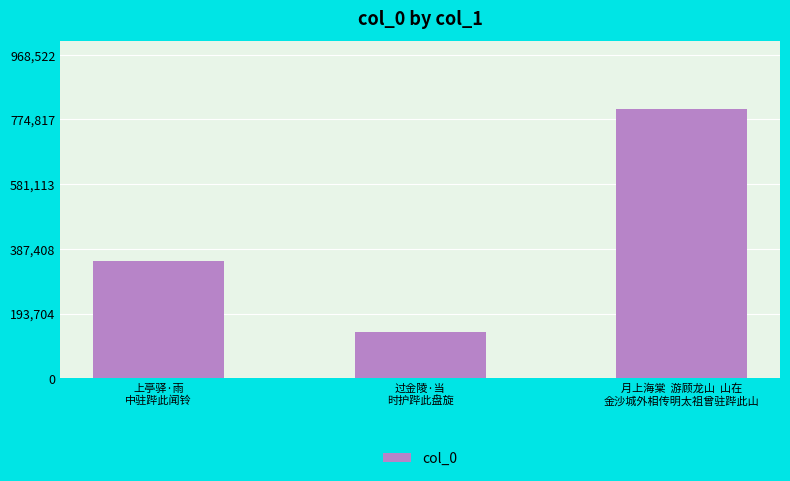

Read the value at 过金陵·当
时护跸此盘旋, to the nearest 50.

138500